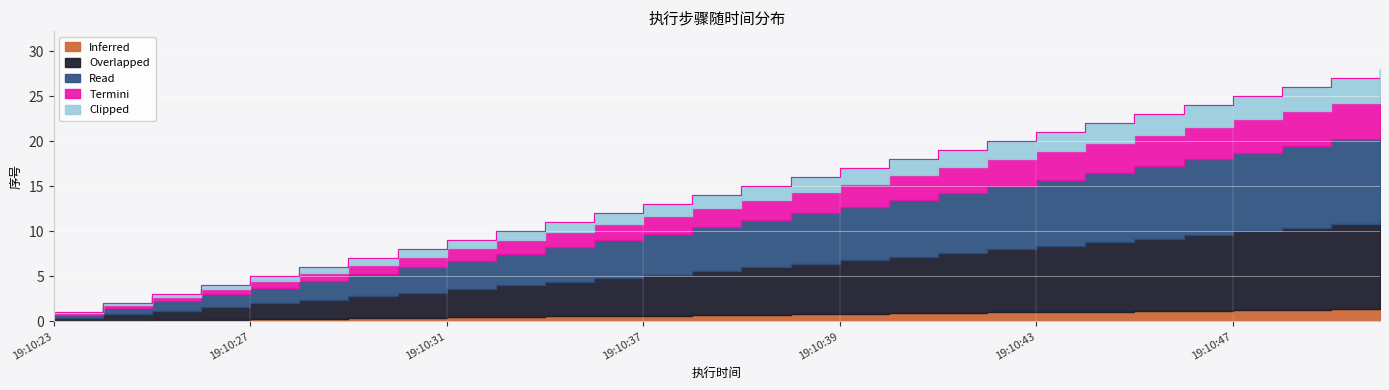

Read the value at 19:10:41.

19.0